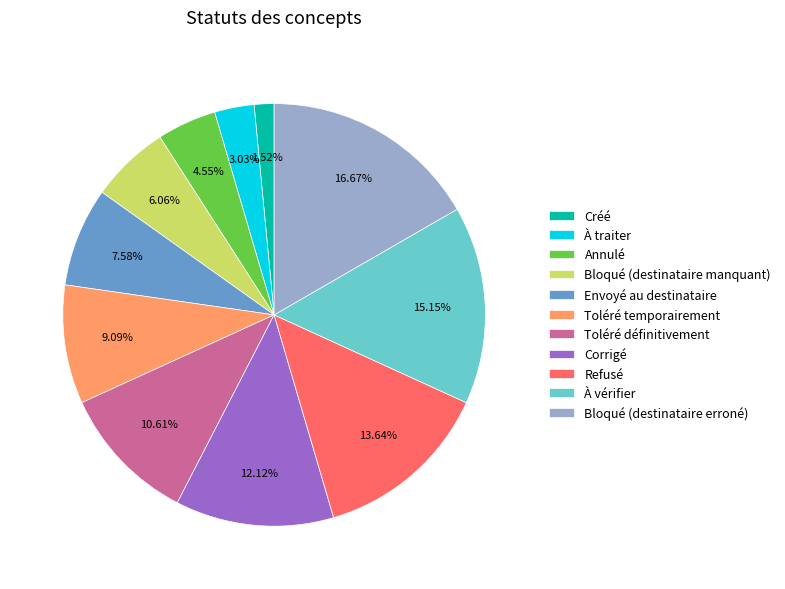

How many segments does this pie chart have?

11